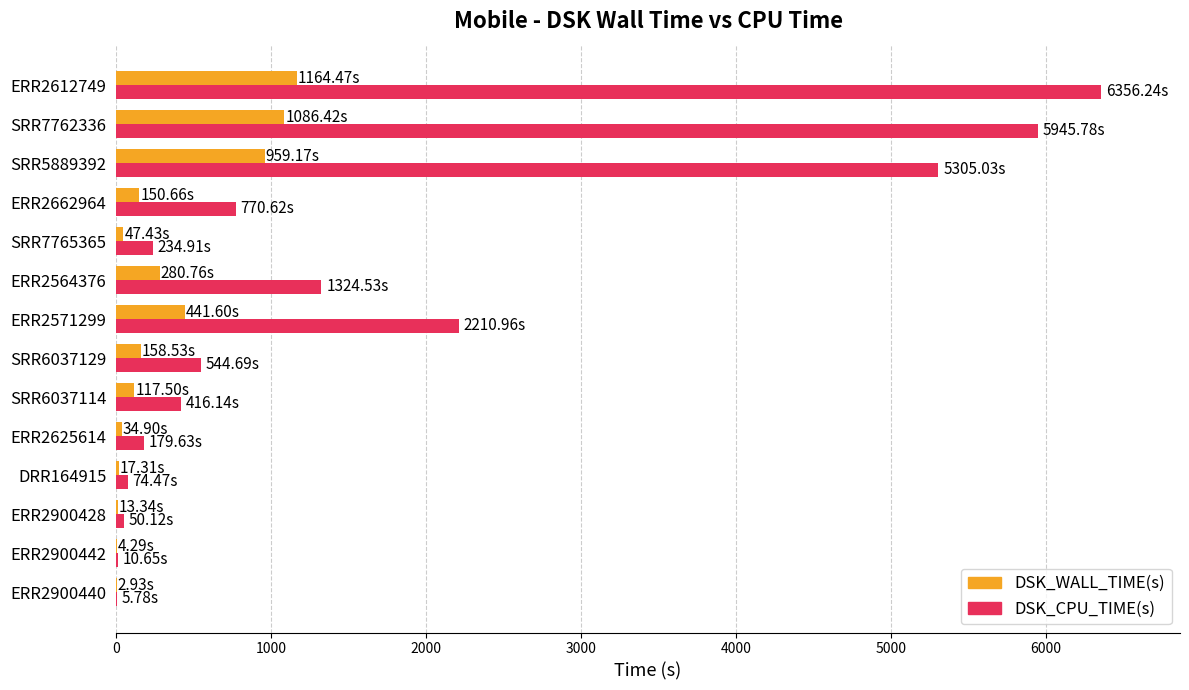

What is the sum of all DSK_WALL_TIME(s) values?

4479.3